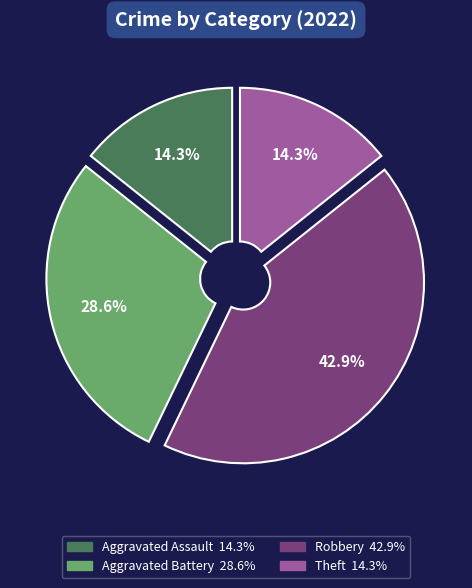

Is there any slice that represents more than half of the pie?

No